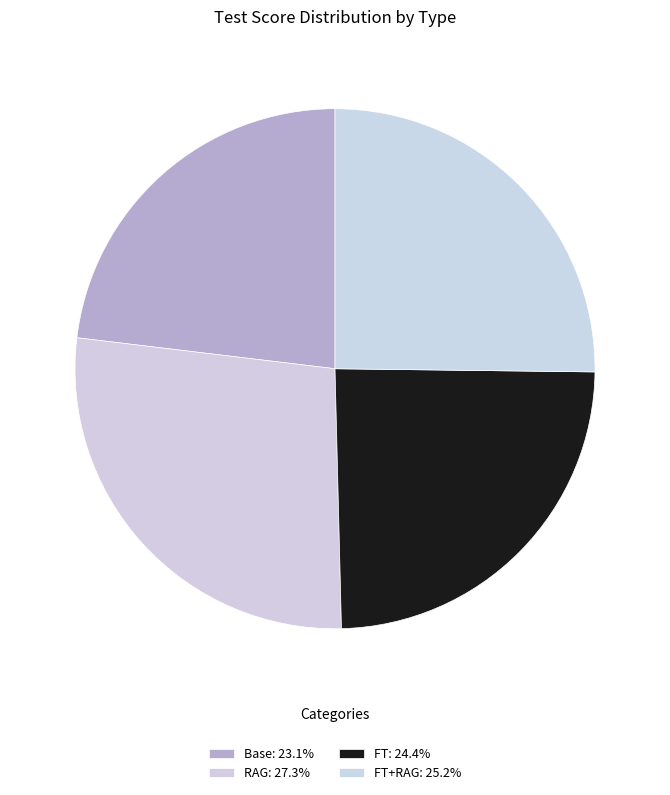

How many slices are in this pie chart?

4